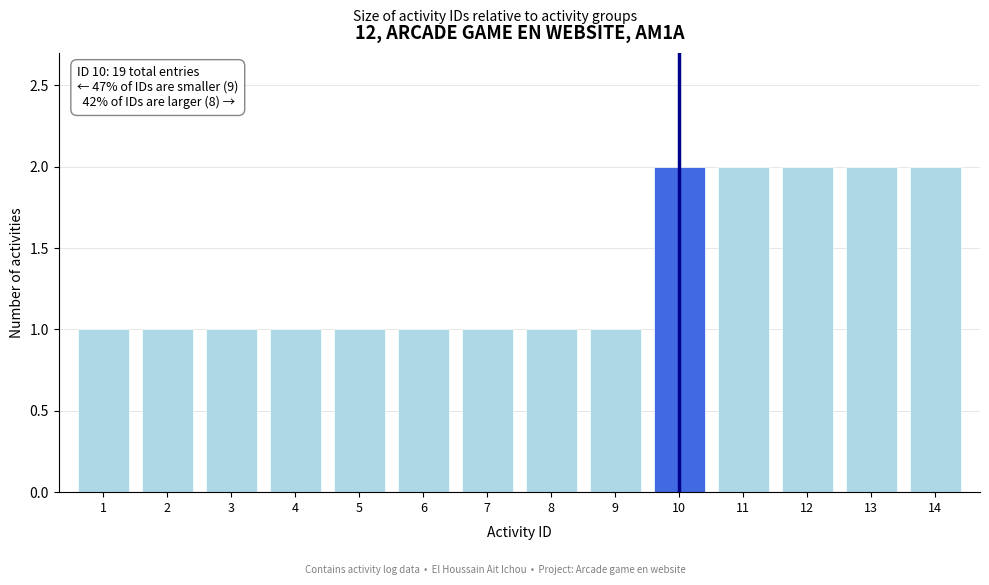

Reading left to right, extract all data points from this chart.

1	1	1	1	1	1	1	1	1	2	2	2	2	2